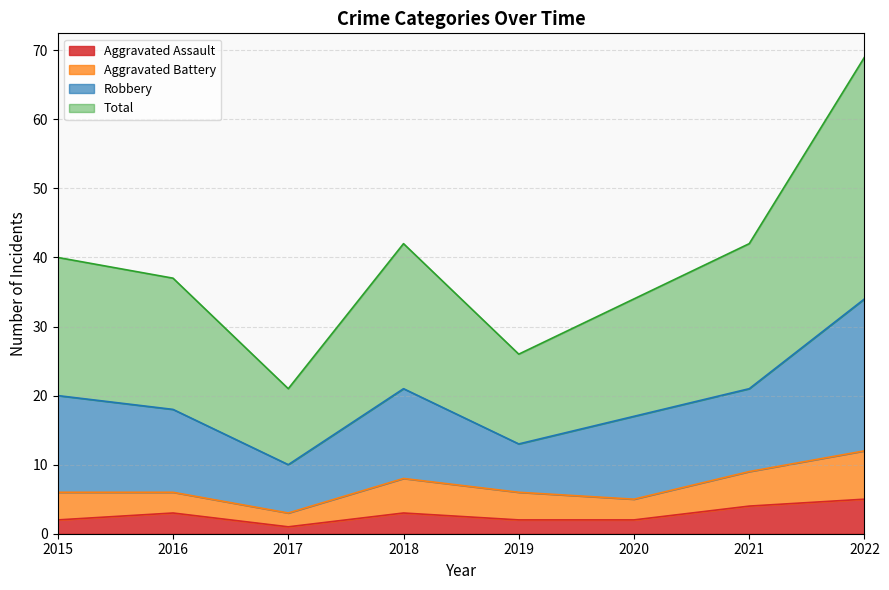

Is it true that Total equals 69 at 2022?

True